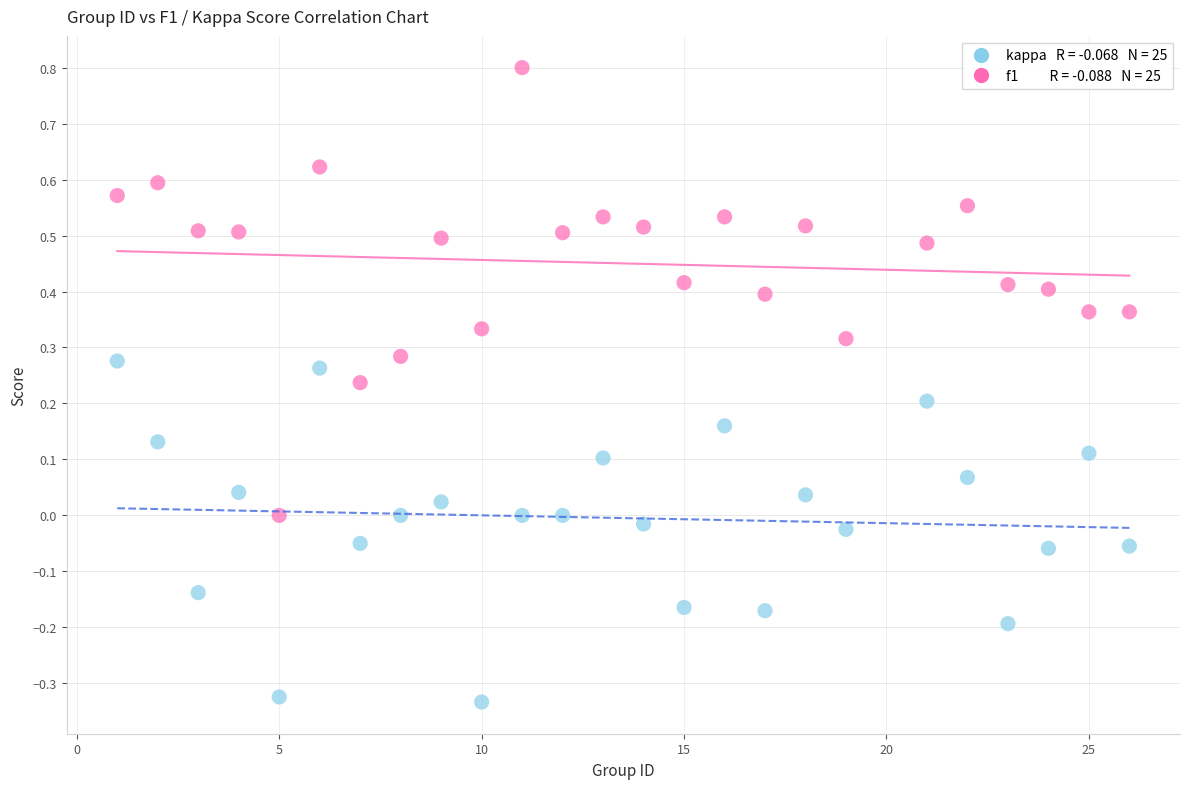

Across all data points, what is the range of X values (max minus min)?

25.0